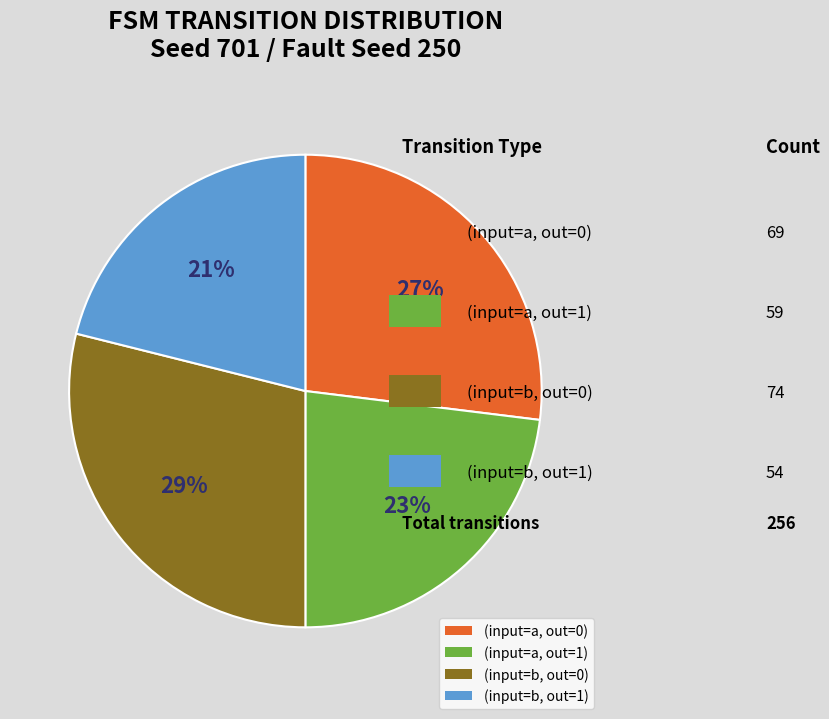

Rank the categories by value from lowest to highest.

(input=b, out=1), (input=a, out=1), (input=a, out=0), (input=b, out=0)